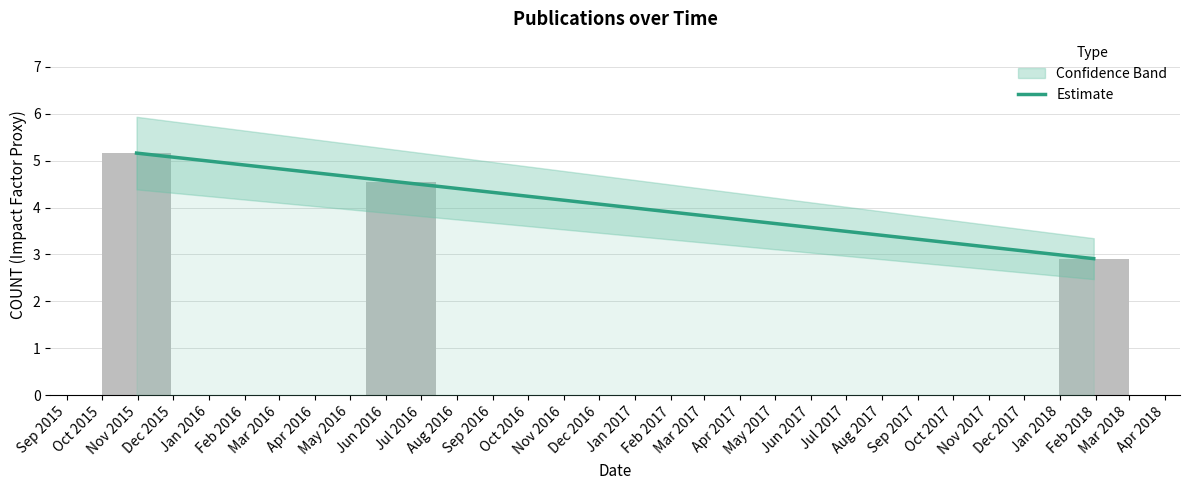

What is the value of the 1st bar from the left?

5.2